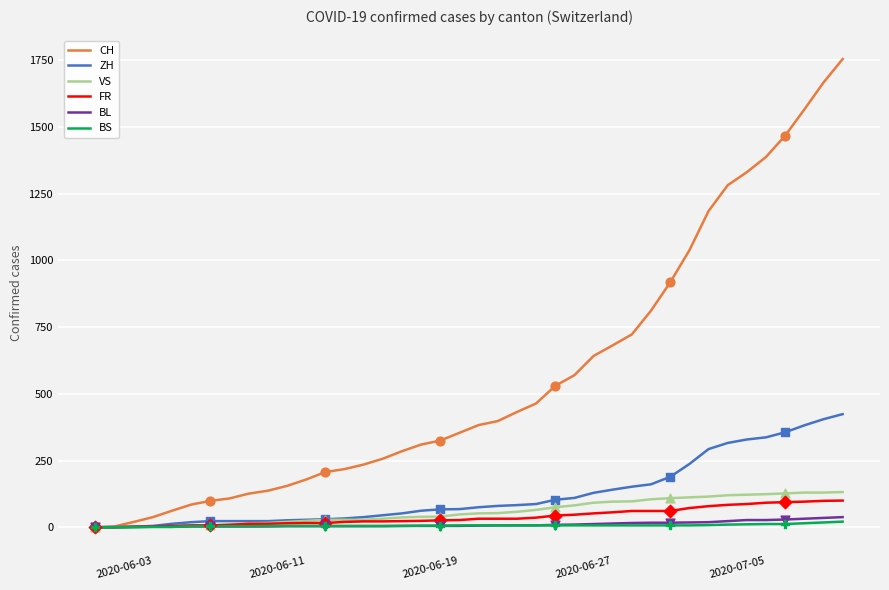

Which series has the largest range (max minus min)?

CH